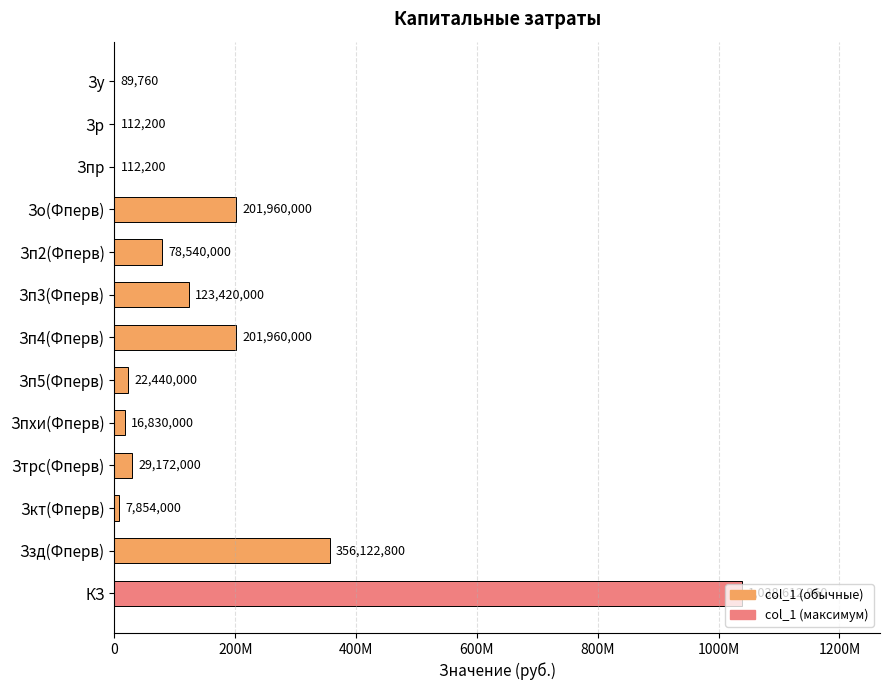

Are the bars horizontal?

Yes